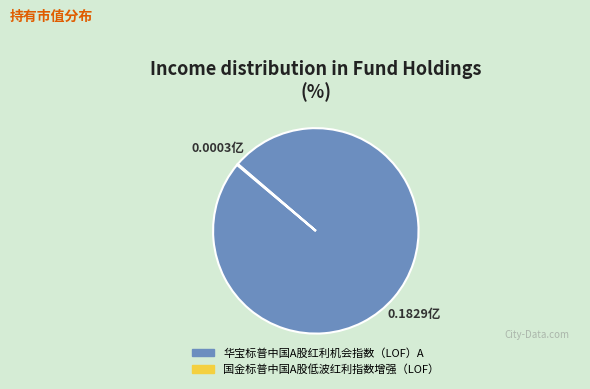

Which slice represents more than half of the pie?

华宝标普中国A股红利机会指数（LOF）A